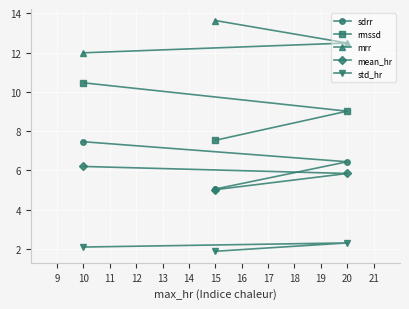

Is the value of std_hr at 15 greater than the value of mean_hr at 10?

No